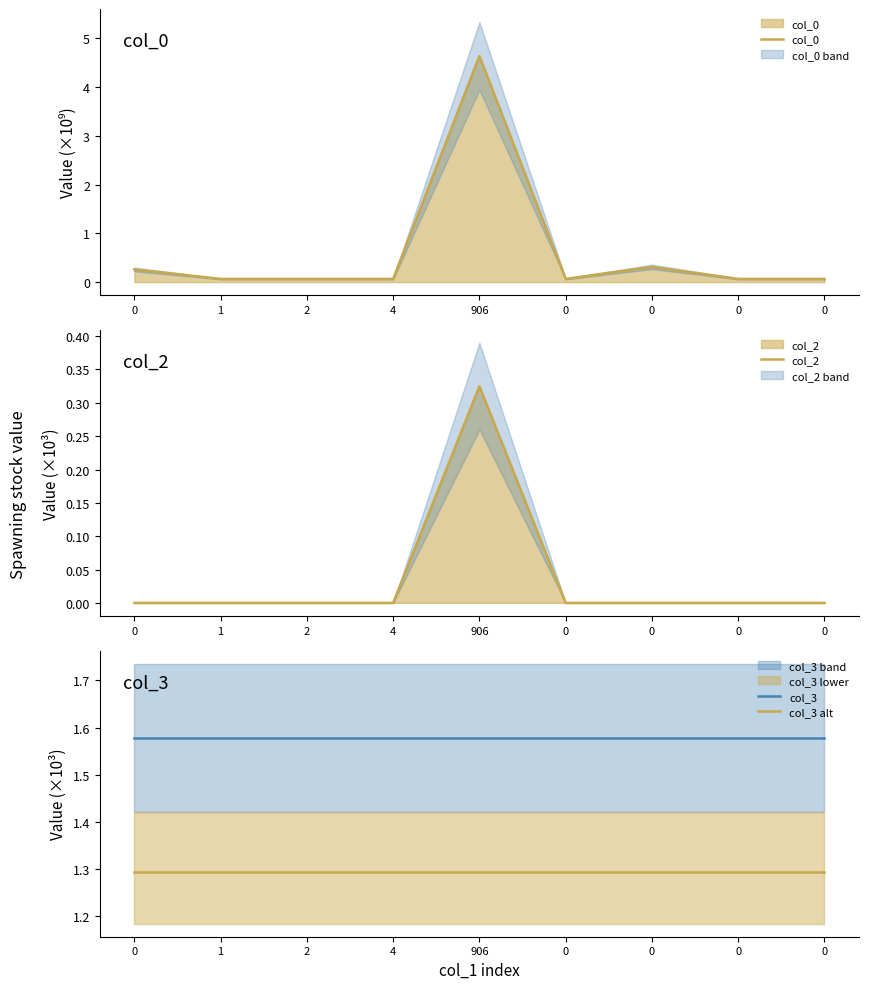

Which series ends up on top after the final intersection of col_3 alt and col_0?

col_3 alt